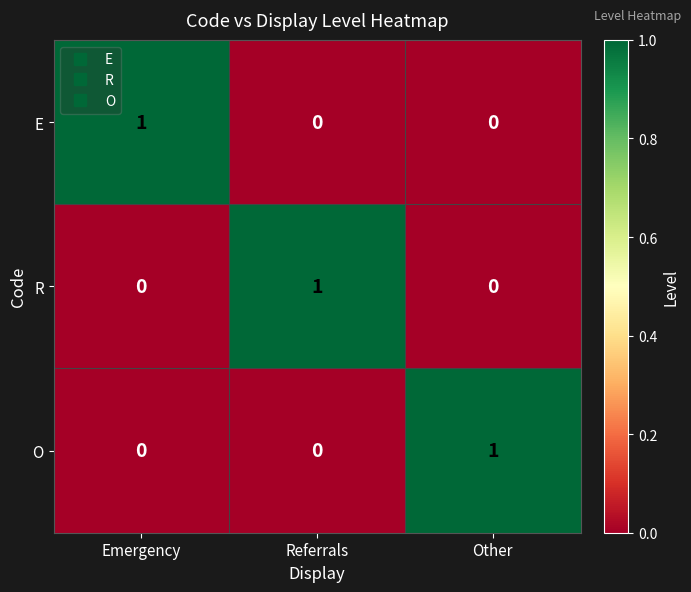

The value of E at Referrals is 0. True or false?

True